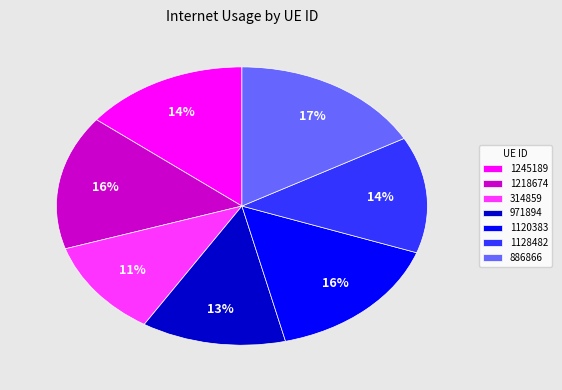

To the nearest percent, what percentage of the pie is 1245189?

14%